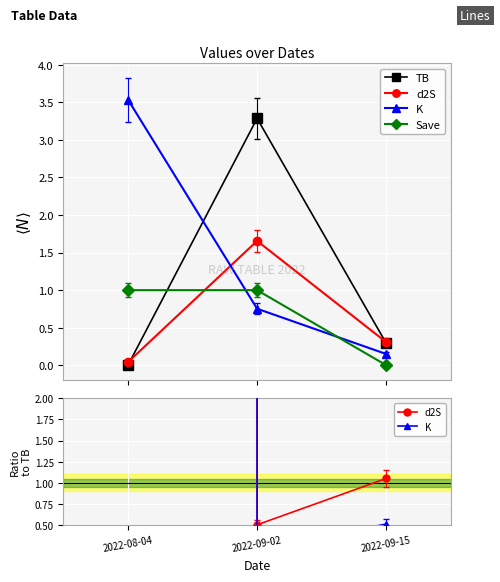

What is the label of the 3rd point from the right?

2022-08-04